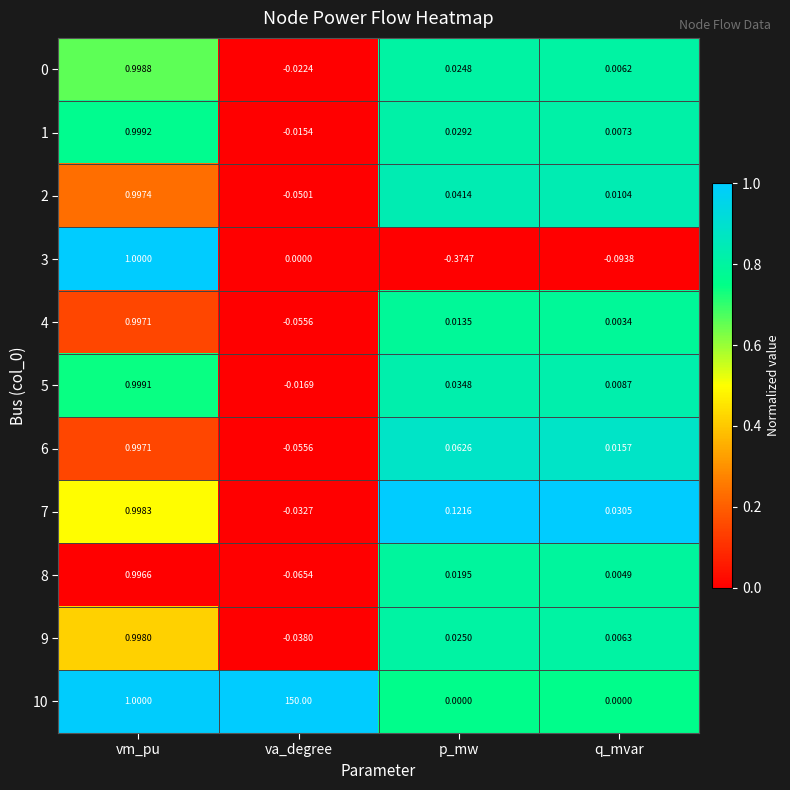

List the labels in order of 0 value, smallest first.

va_degree, q_mvar, p_mw, vm_pu